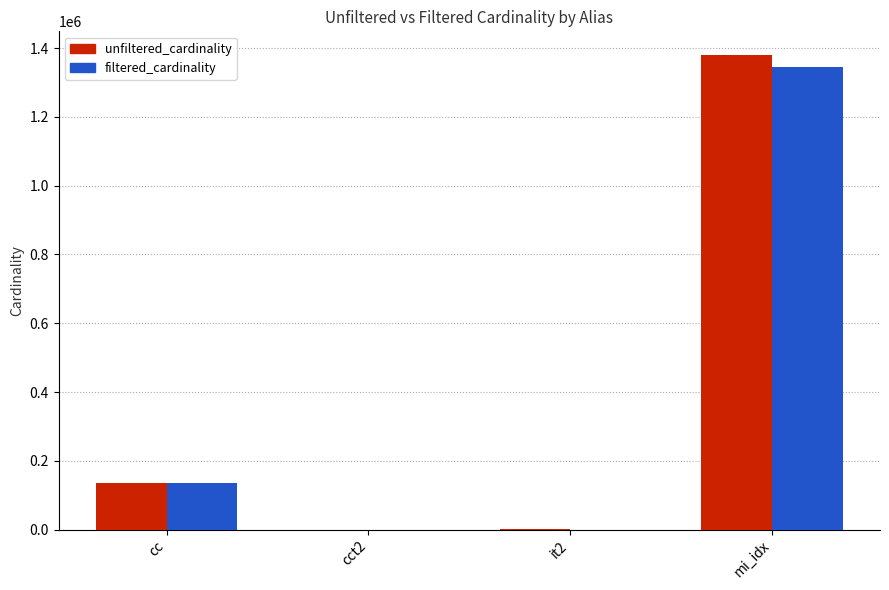

Is the value of unfiltered_cardinality at cc greater than the value of filtered_cardinality at cct2?

Yes